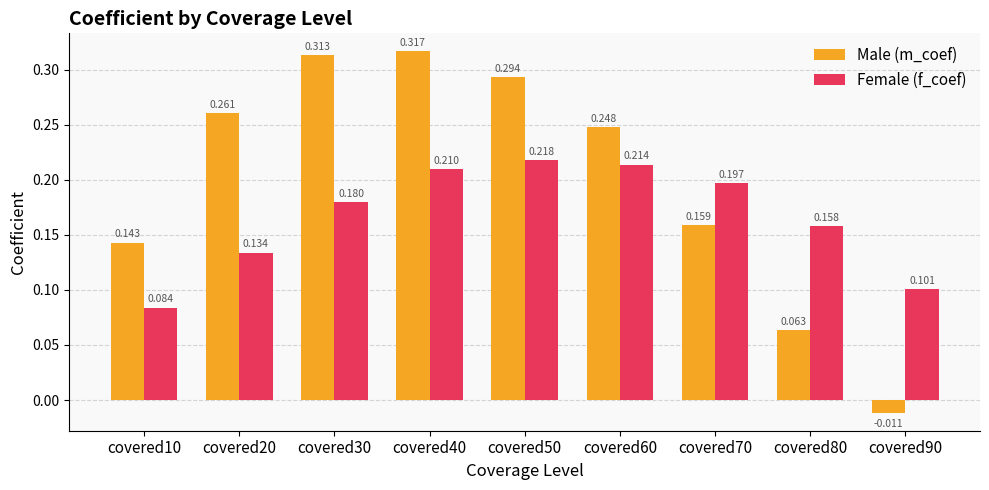

List the series in order of their overall mean, highest first.

Male (m_coef), Female (f_coef)